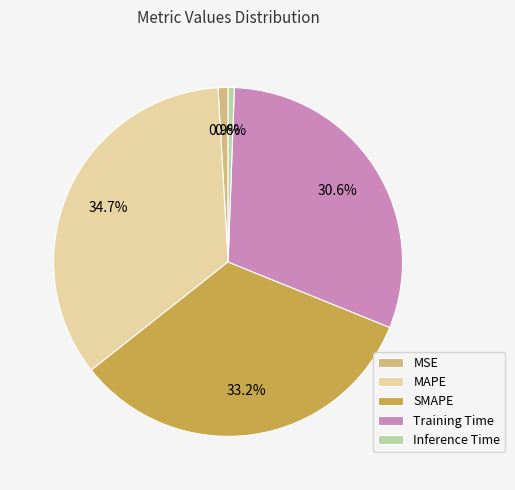

Which slice is the largest?

MAPE